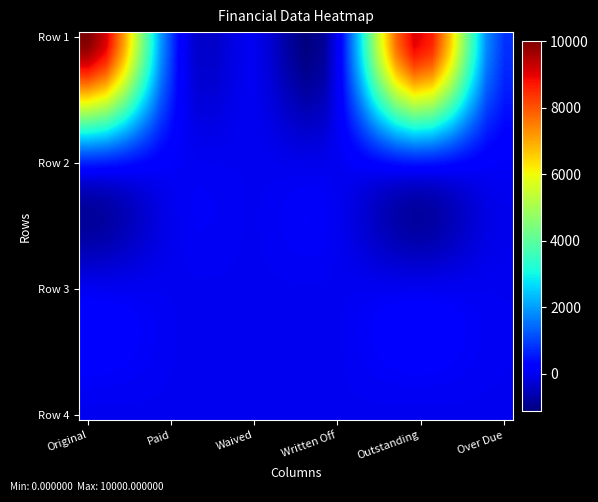

At how many categories does at least one series exceed 4589?

8